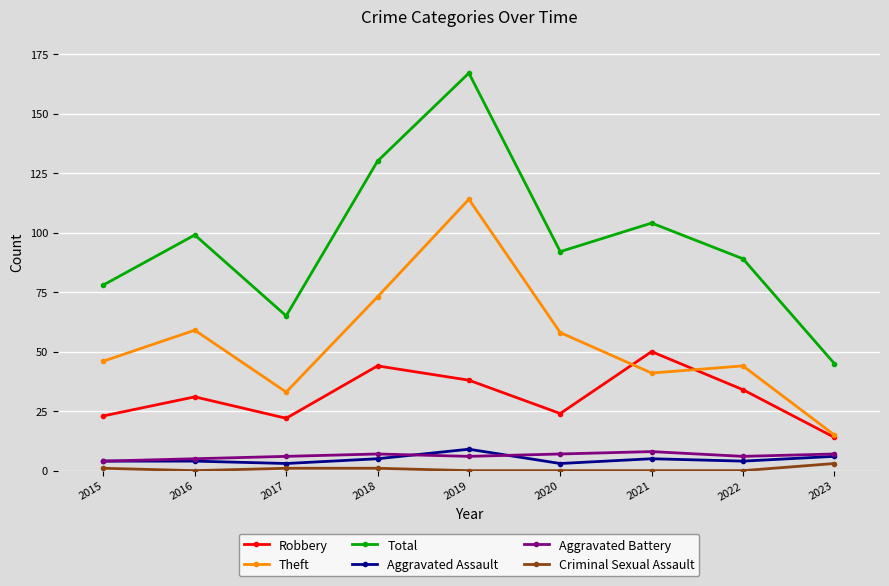

Does the chart have visible grid lines?

Yes